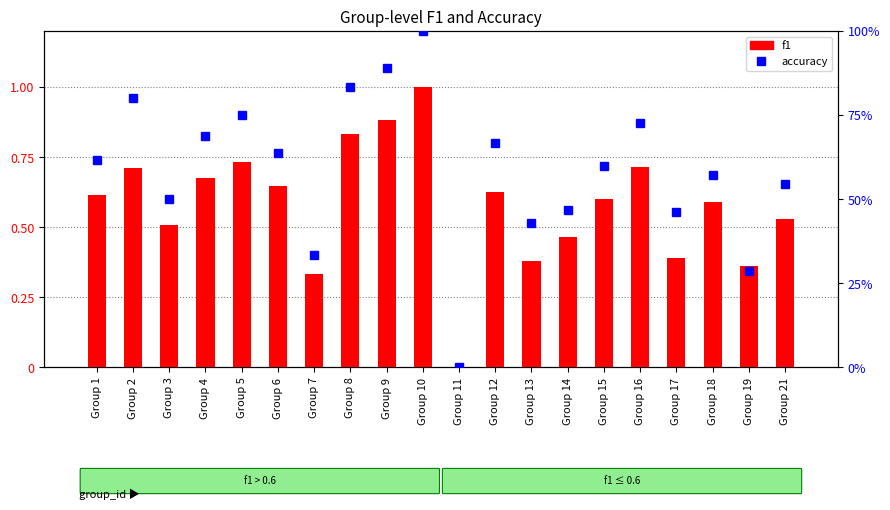

How many positive values does the f1 series have?

19